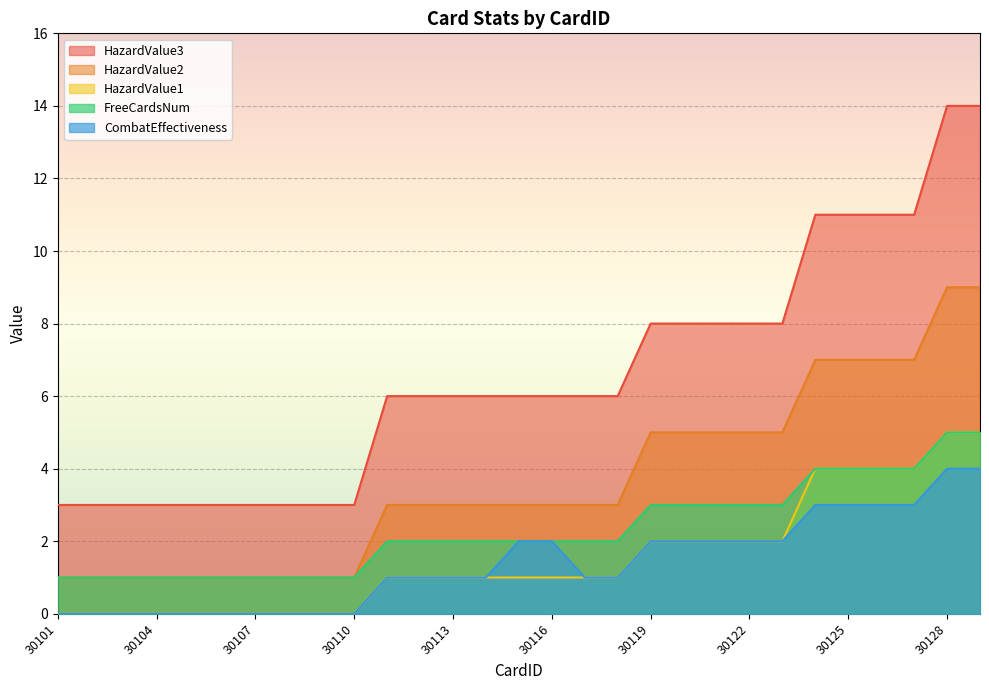

At which category is the sum across all series the highest?

30128